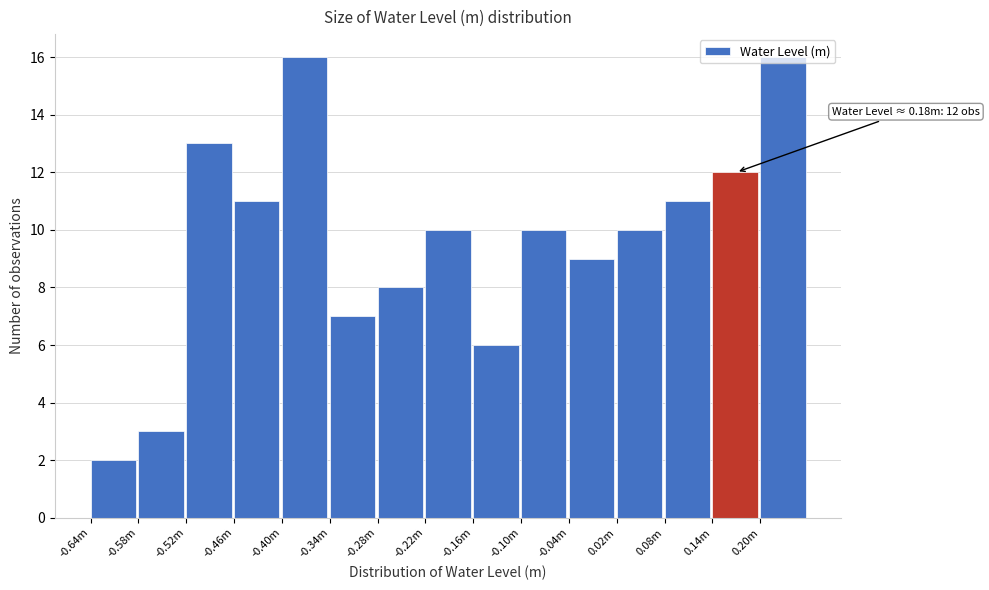

What is the change in value from -0.58m to 0.08m?

+8